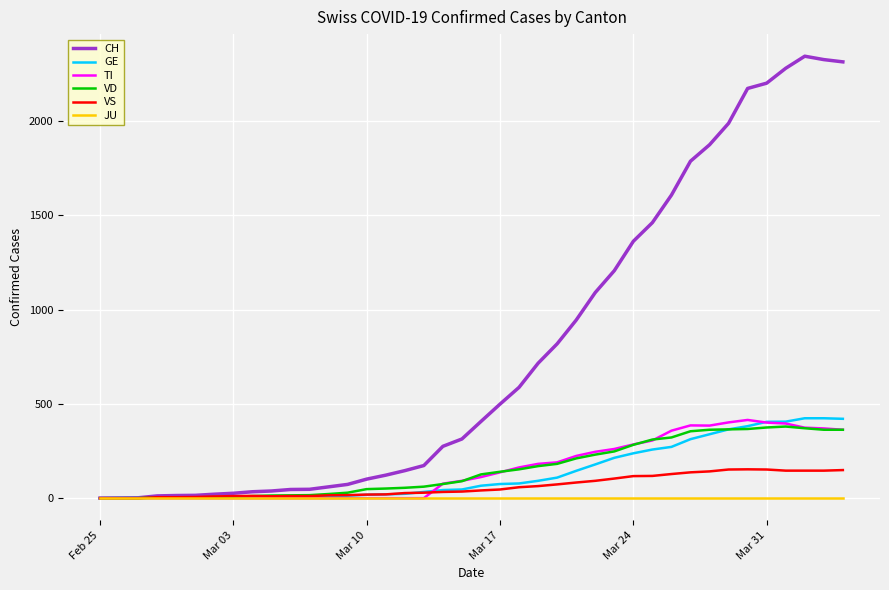

What is the maximum value shown in the chart?

2345